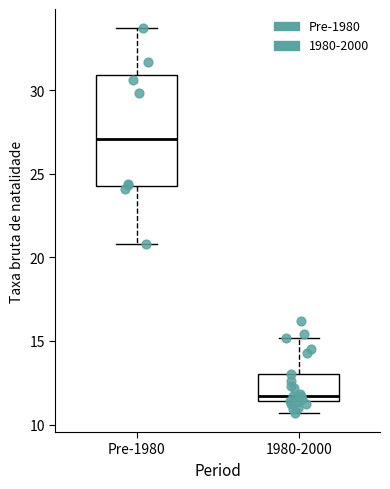

Reading left to right, read every box against the y-axis: the position of its median line, the range the box covers, and the ends of its whiskers. The values are not printed on the chart, so give them approximately, as read against the axis.

Pre-1980: median 27.0, box 24.5 to 31.0, whiskers 21.0 to 33.5
1980-2000: median 11.5 (just above the box's lower edge), box 11.5 to 13.0, whiskers 10.5 to 15.0